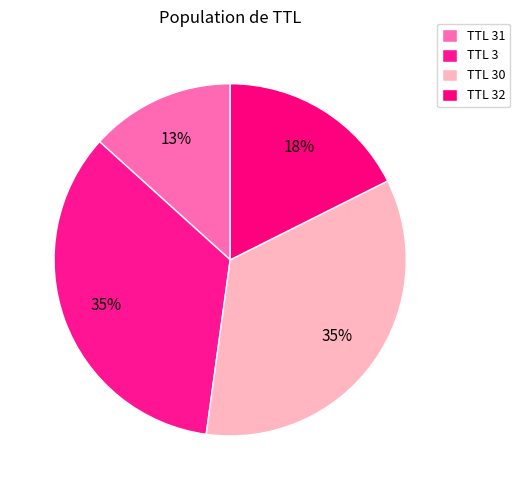

How many slices are in this pie chart?

4